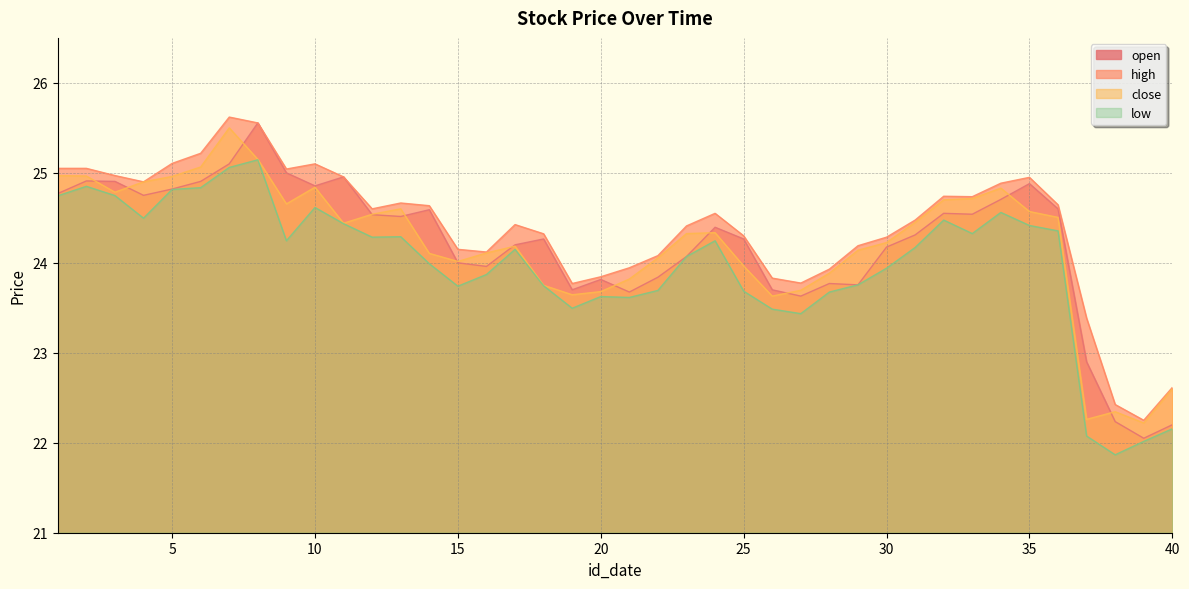

What is the value of the open point at the 12th from the left?

24.5